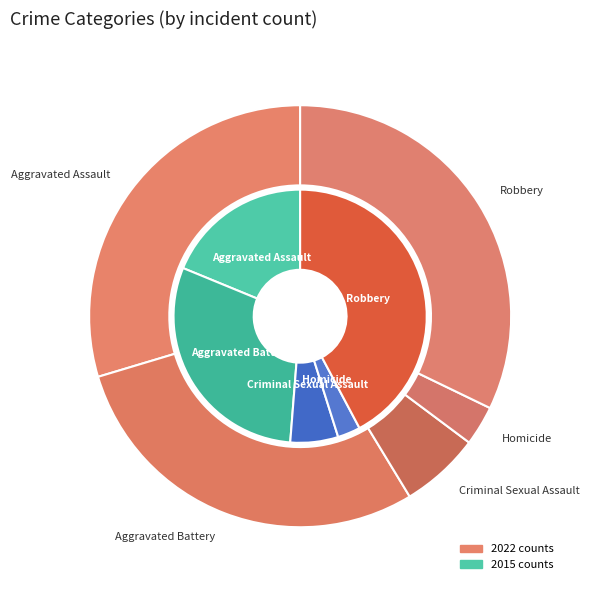

Do 3 and 4 together represent more than half of the pie?

No